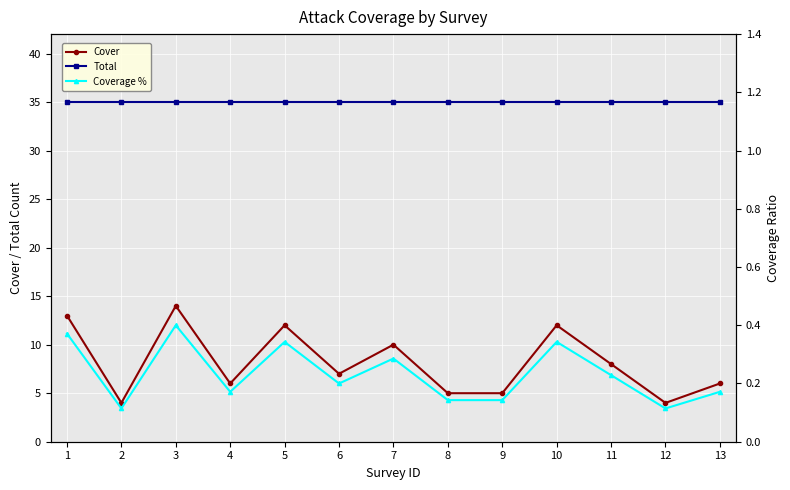

What is the value of the Cover point at the 11th from the left?

8.0